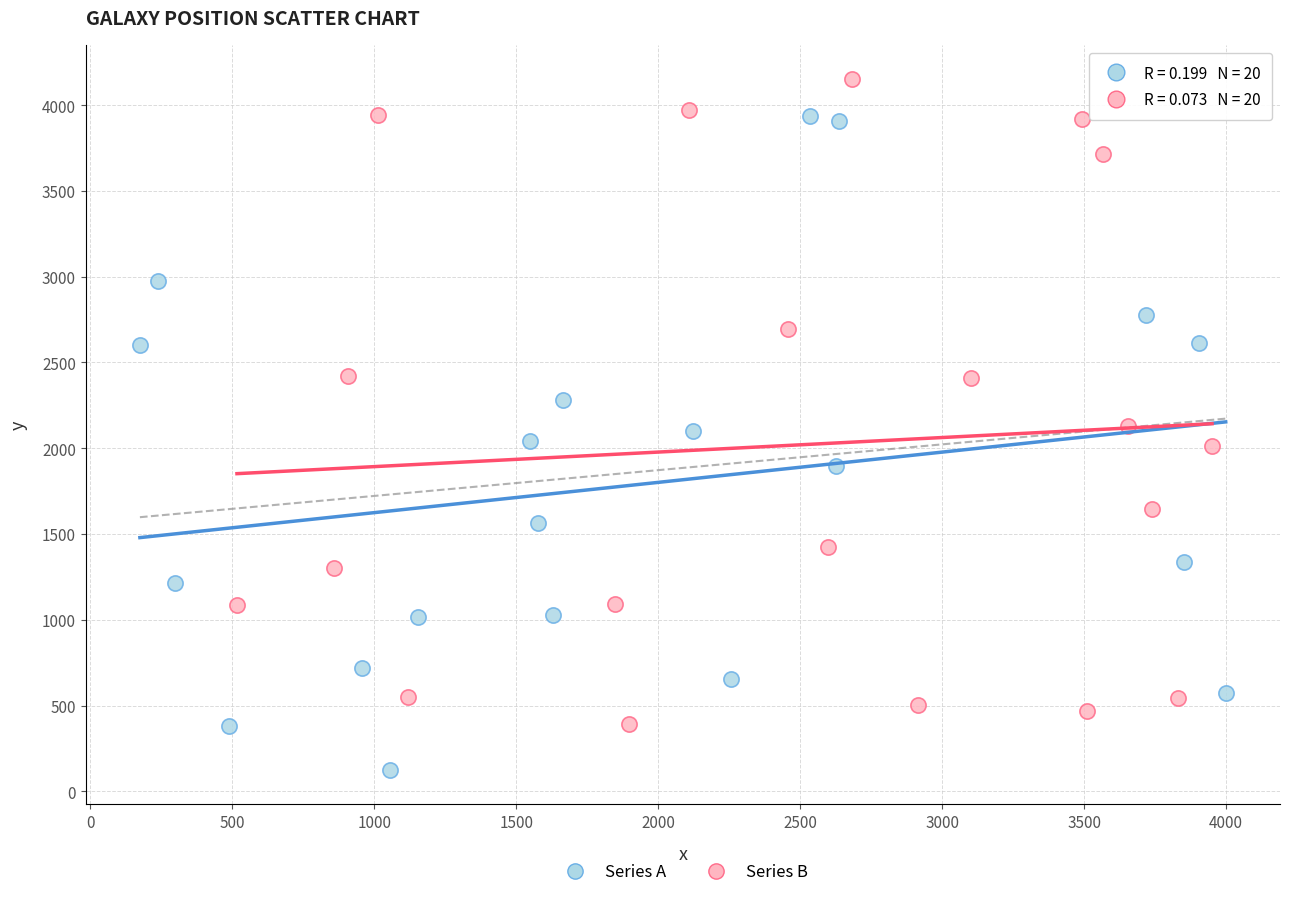

Which series has the widest spread of Y values?

Series A